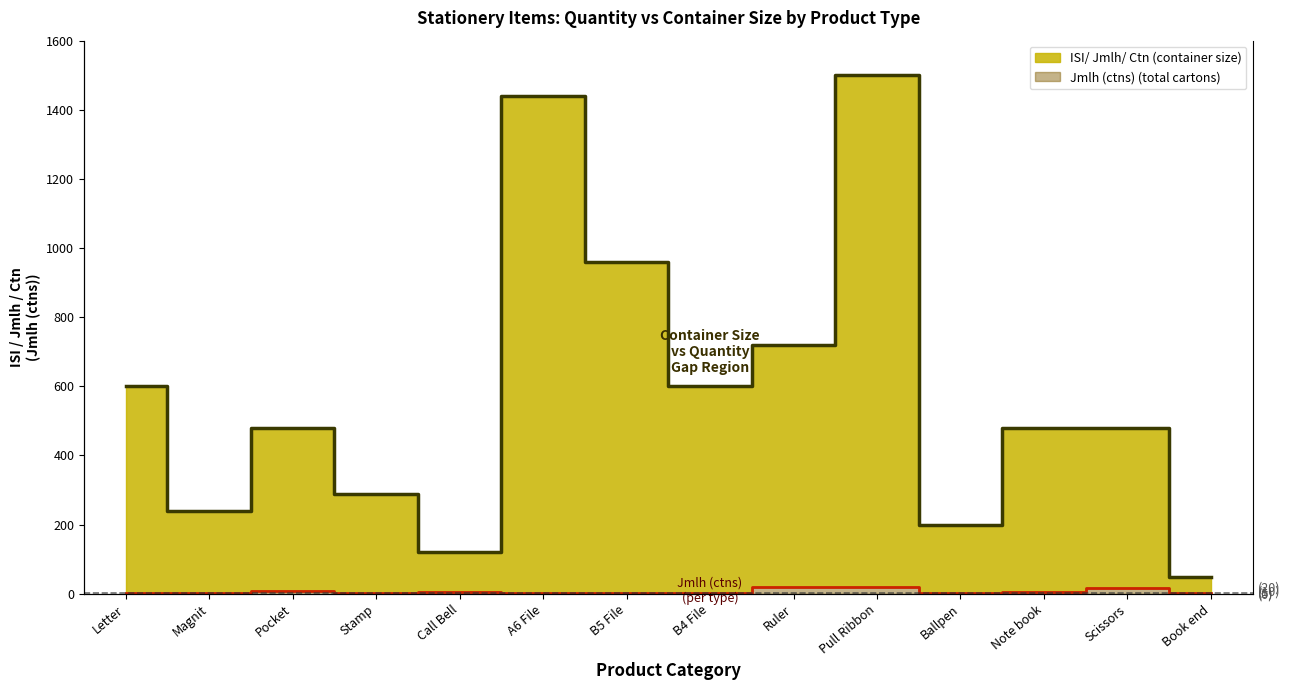

How many categories are shown in the chart?

14